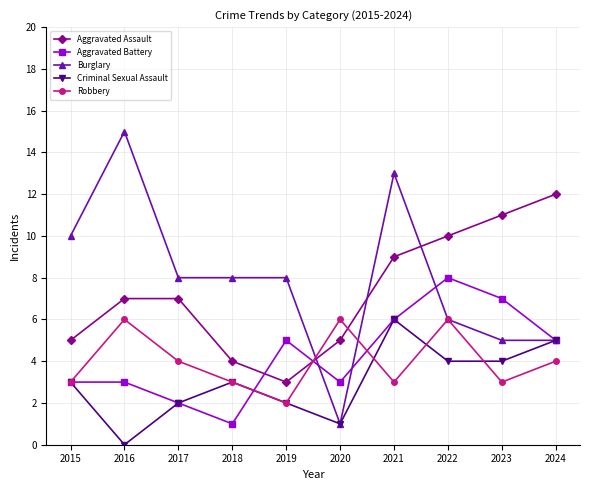

Which series has the largest total across all categories?

Burglary